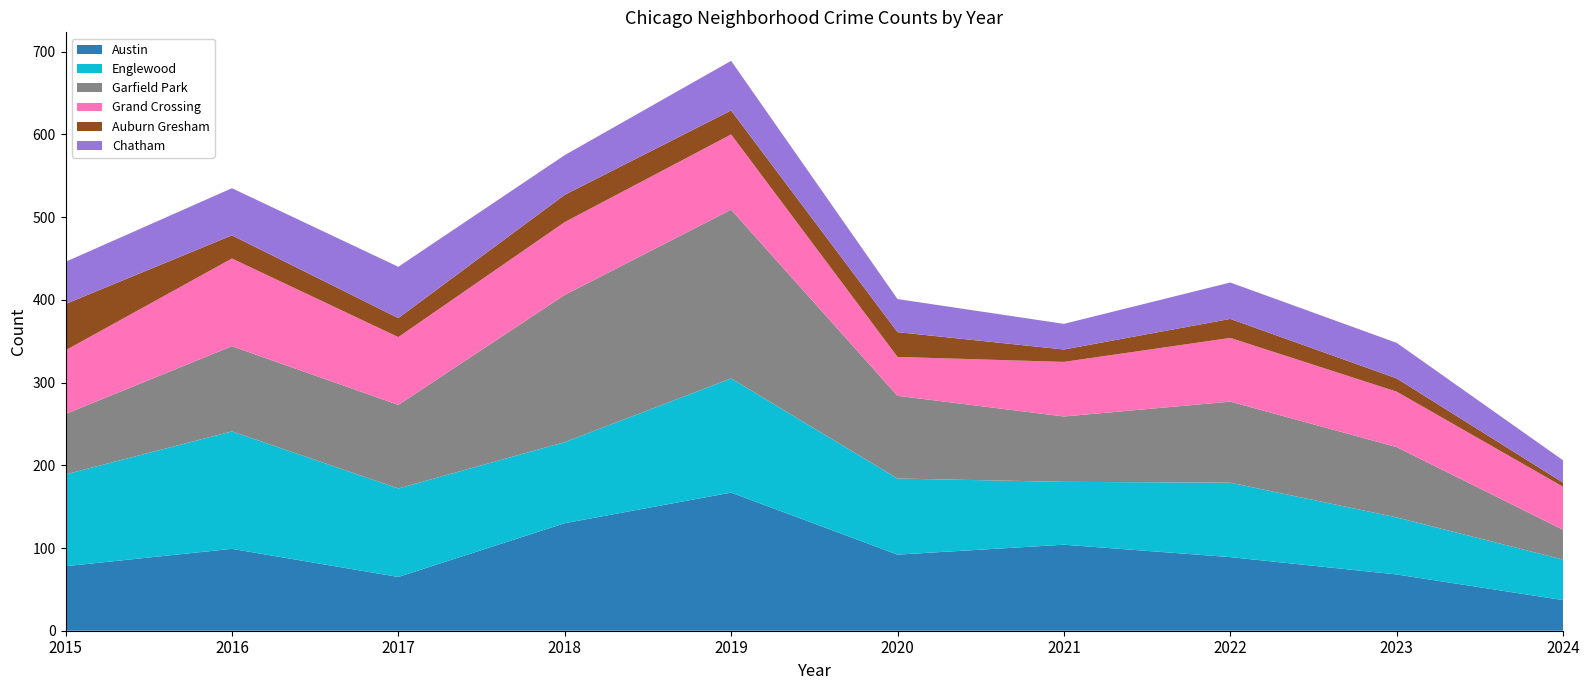

Reading left to right, list all the values displayed in this chart.

Austin: 78	99	65	130	167	92	104	89	68	37
Englewood: 111	142	107	98	138	92	76	90	69	49
Garfield Park: 73	103	101	178	204	100	79	98	85	36
Grand Crossing: 77	106	82	88	91	47	66	77	67	52
Auburn Gresham: 56	28	23	33	29	30	15	23	16	5
Chatham: 51	57	62	48	60	40	31	44	43	27